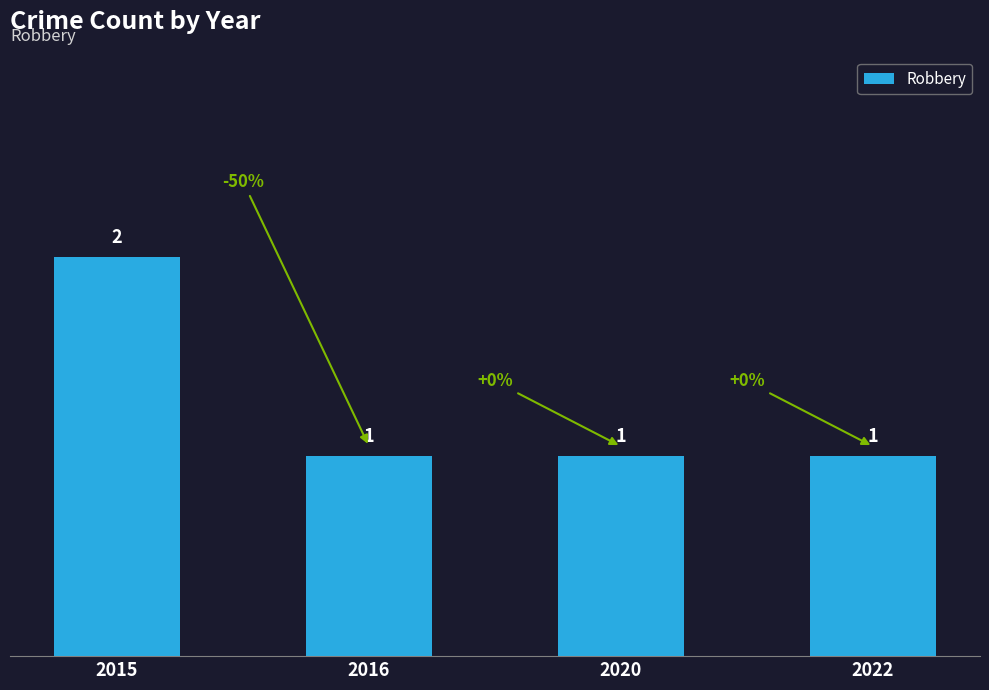

How many values are between 1 and 2?

4